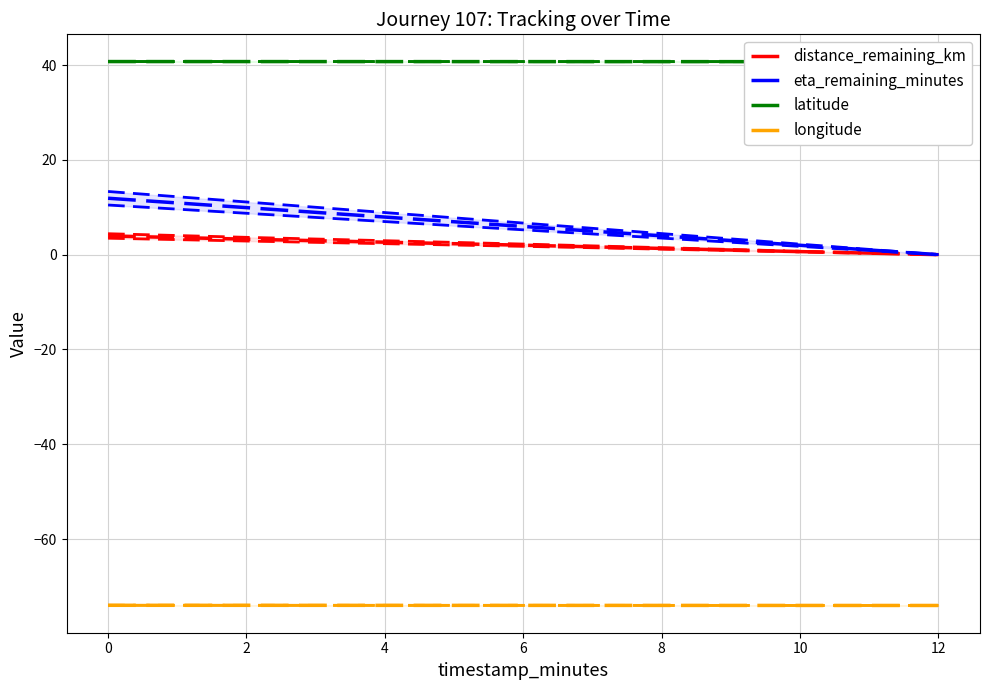

What value does the longitude series have at 4?

-74.0